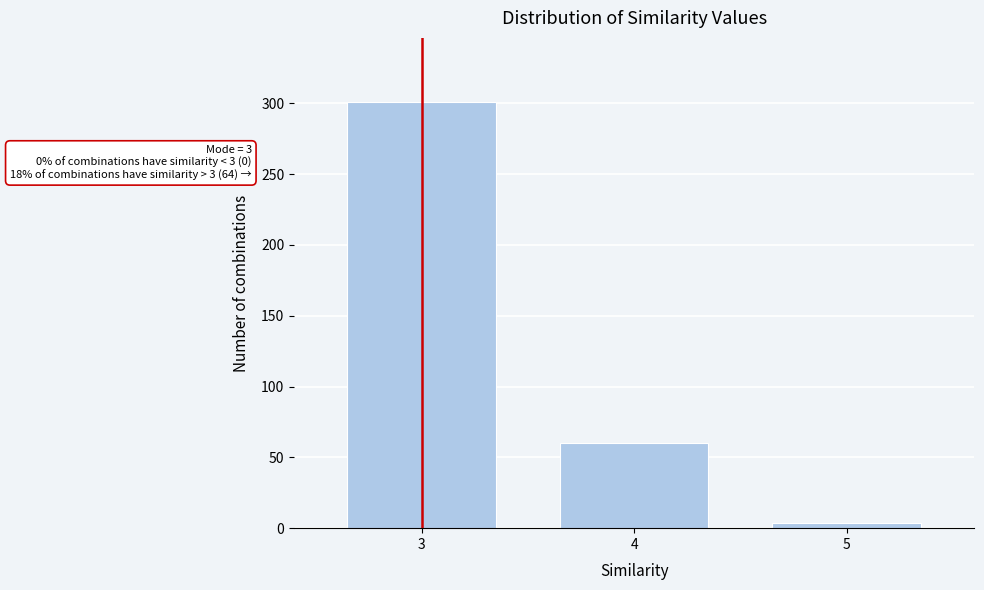

Reading left to right, extract all data points from this chart.

301	60	4